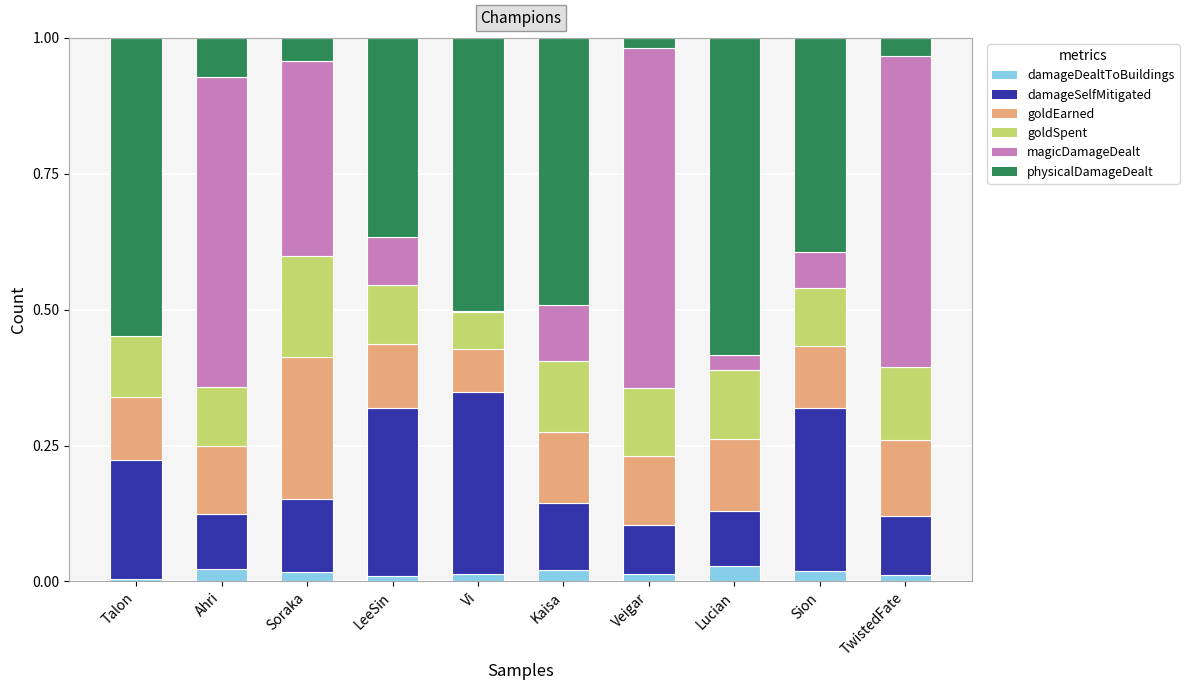

What is the total value across all series at Lucian?

1.0